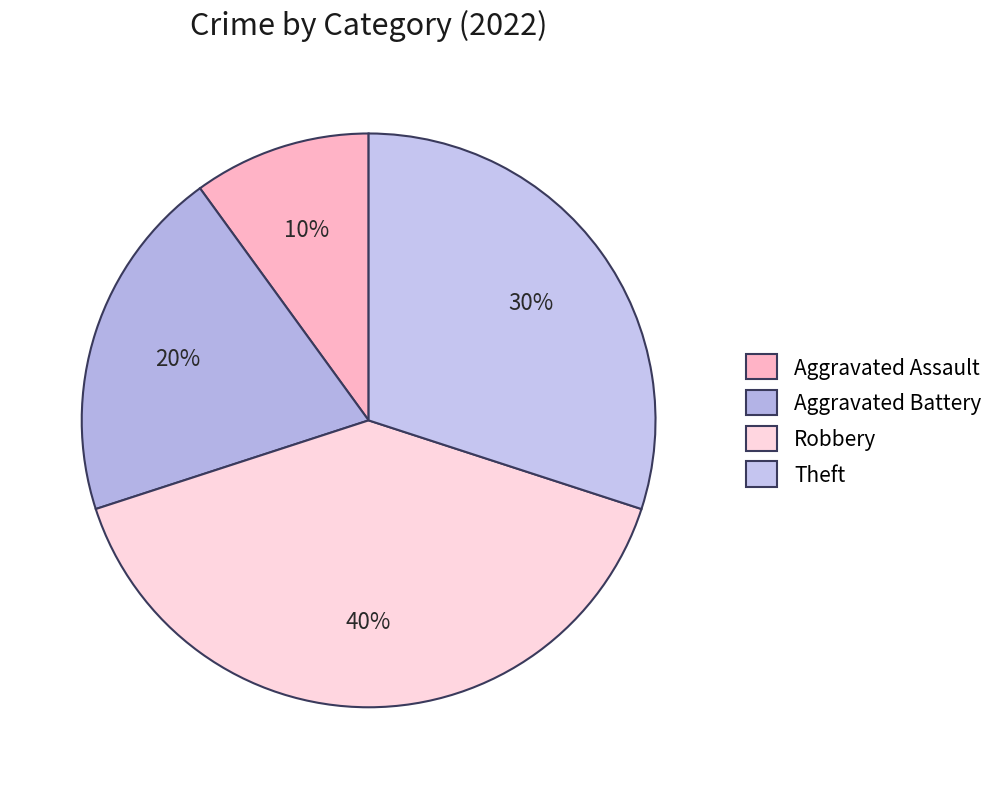

Is Aggravated Battery the majority of the pie?

No